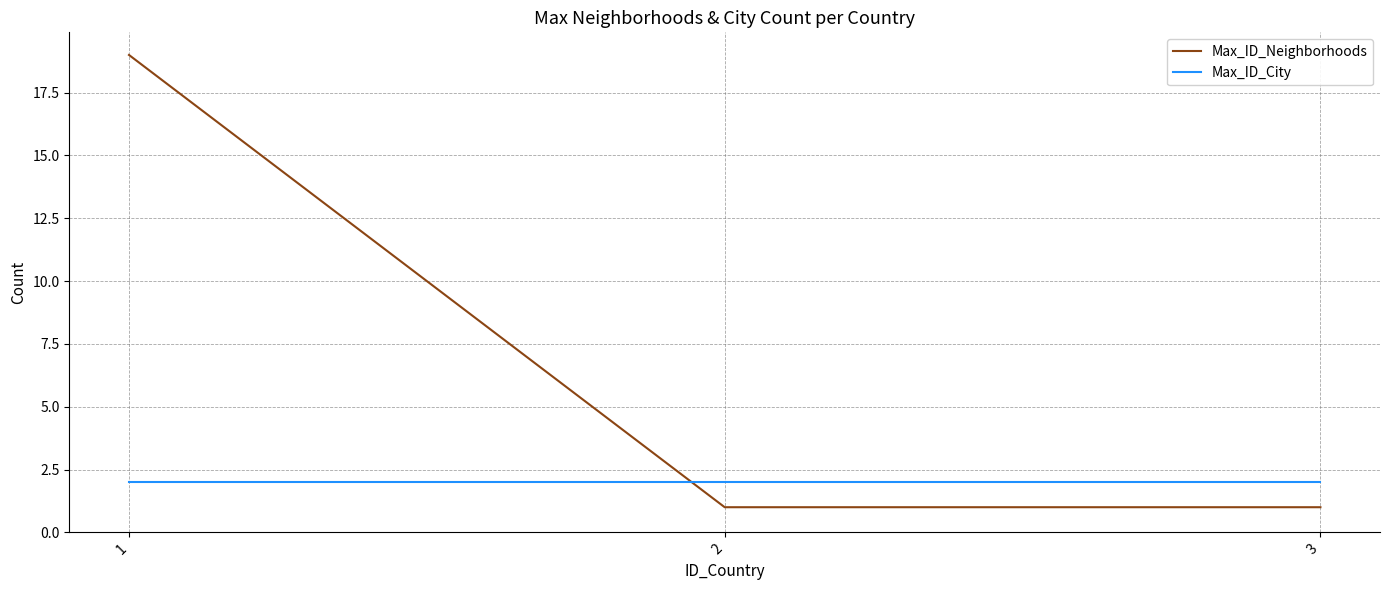

True or false: Max_ID_City has a value of 4 at 2.

False